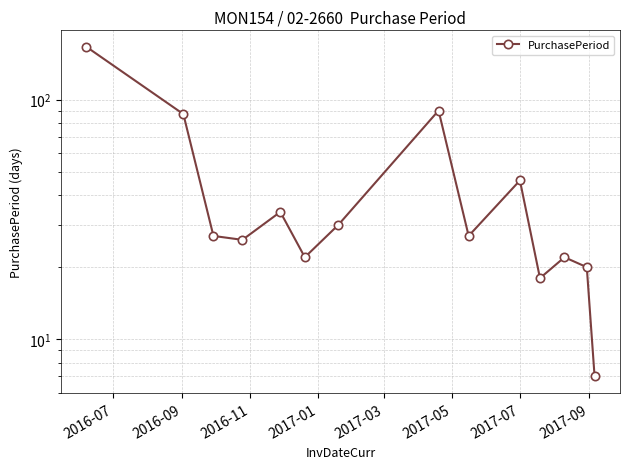

At which label does the data first exceed 27?

2016-07